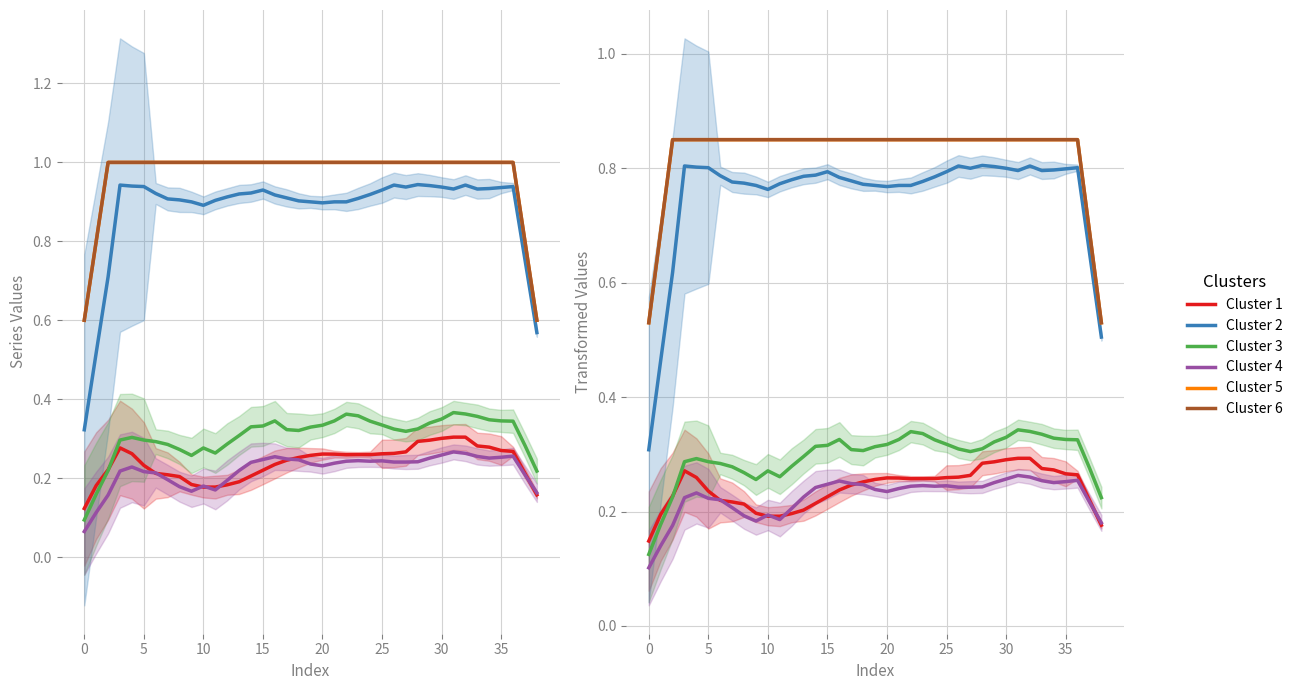

What is the average value of the Cluster 5 series?

0.8